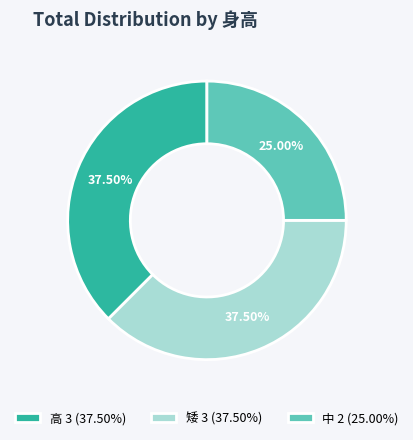

The 中 slice represents 25% of the pie. True or false?

True